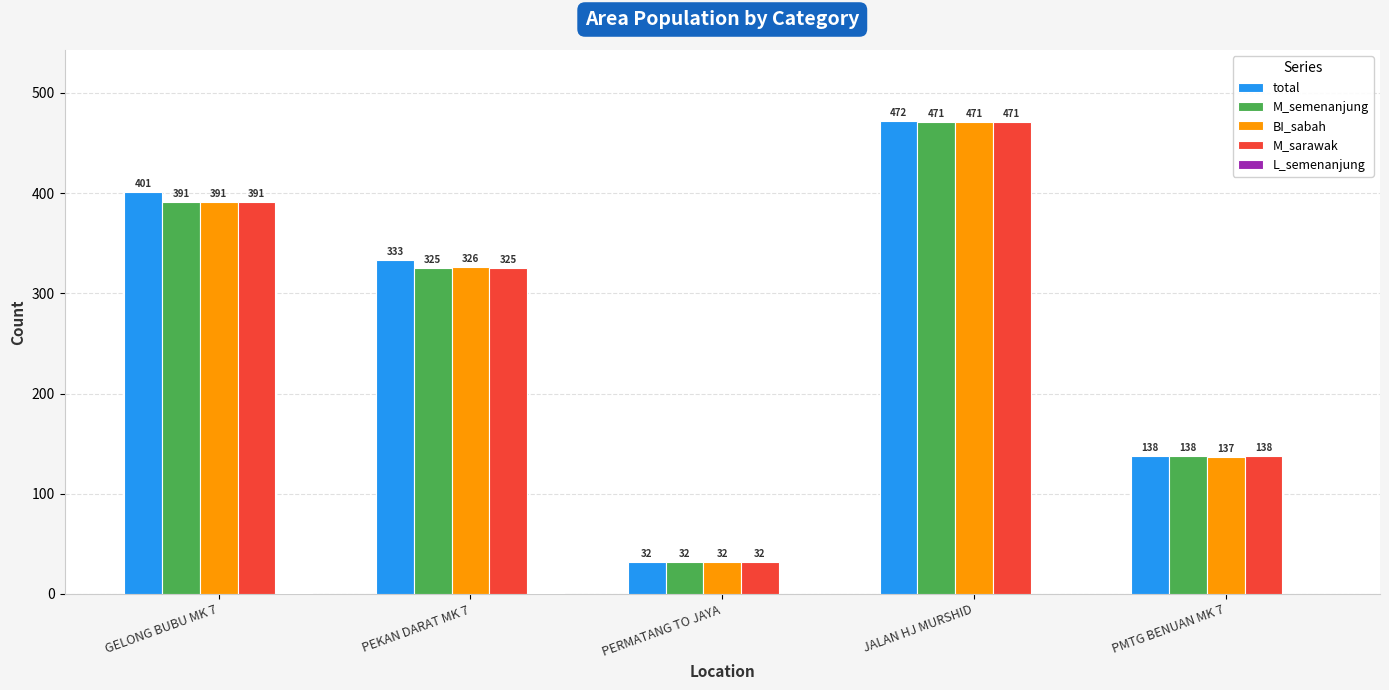

Which series changed the most between GELONG BUBU MK 7 and PMTG BENUAN MK 7?

total